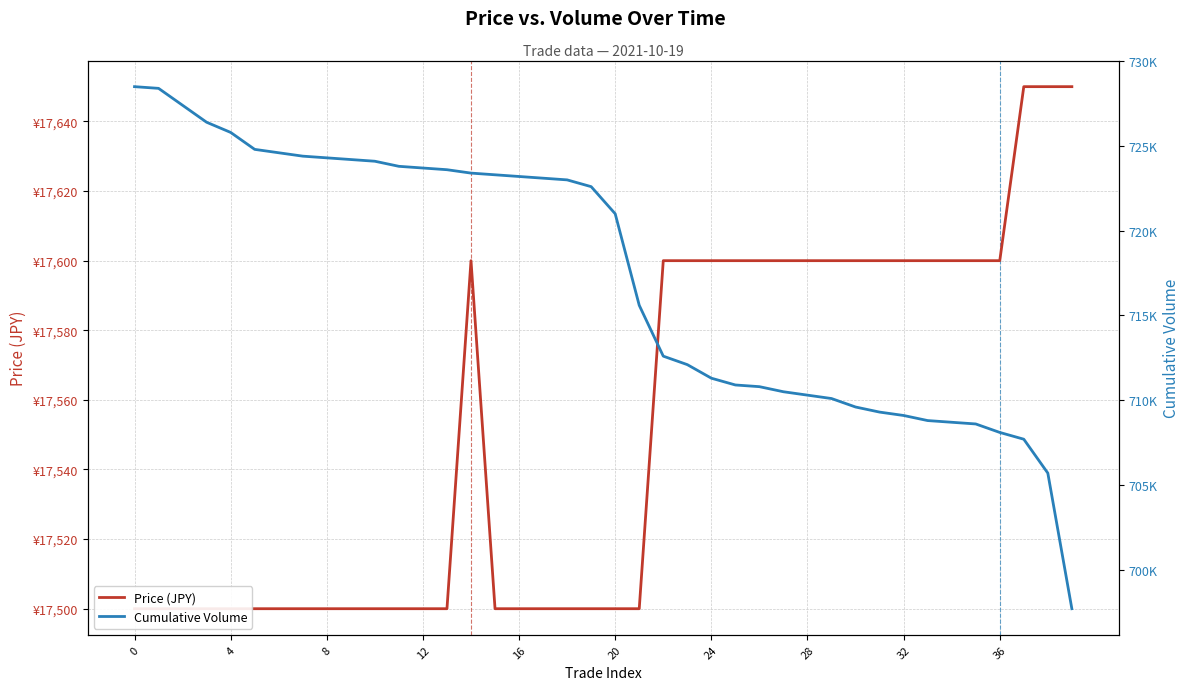

What value does the Price (JPY) series have at 37, to the nearest 10?

17650